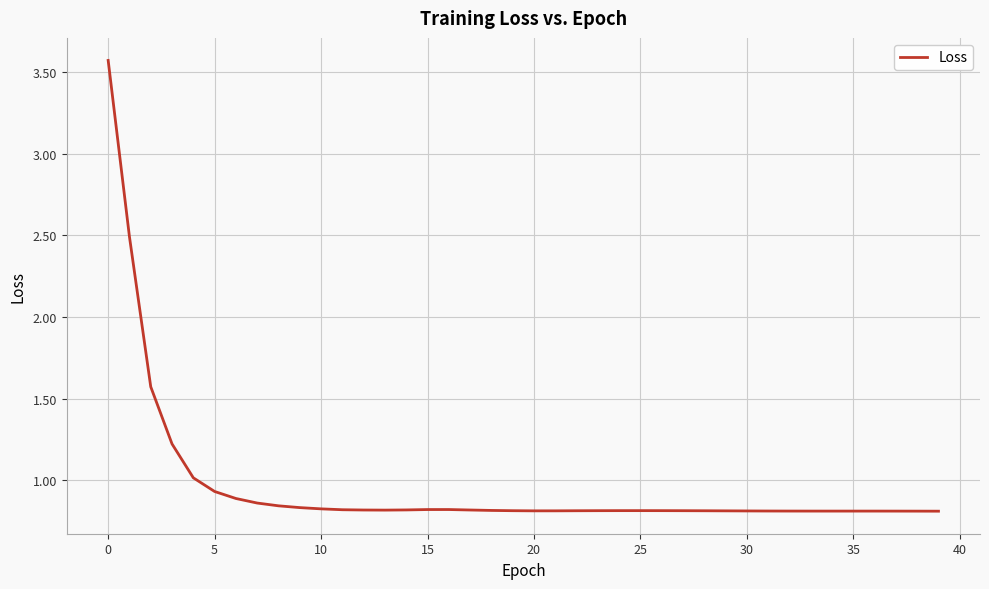

What is the difference between the maximum and minimum values?

2.8